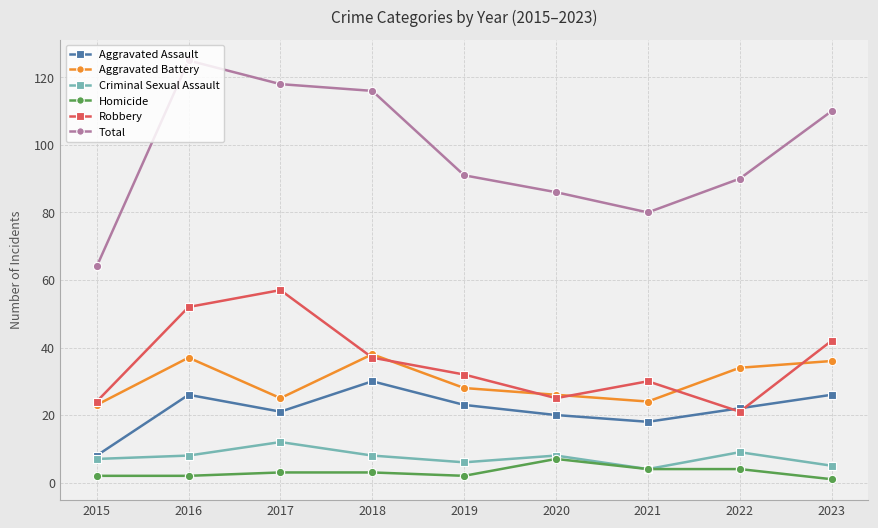

Reading left to right, list all the values displayed in this chart.

Aggravated Assault: 8	26	21	30	23	20	18	22	26
Aggravated Battery: 23	37	25	38	28	26	24	34	36
Criminal Sexual Assault: 7	8	12	8	6	8	4	9	5
Homicide: 2	2	3	3	2	7	4	4	1
Robbery: 24	52	57	37	32	25	30	21	42
Total: 64	125	118	116	91	86	80	90	110